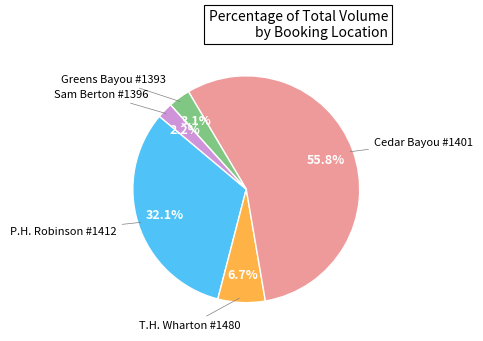

Is there any slice that represents more than half of the pie?

Yes